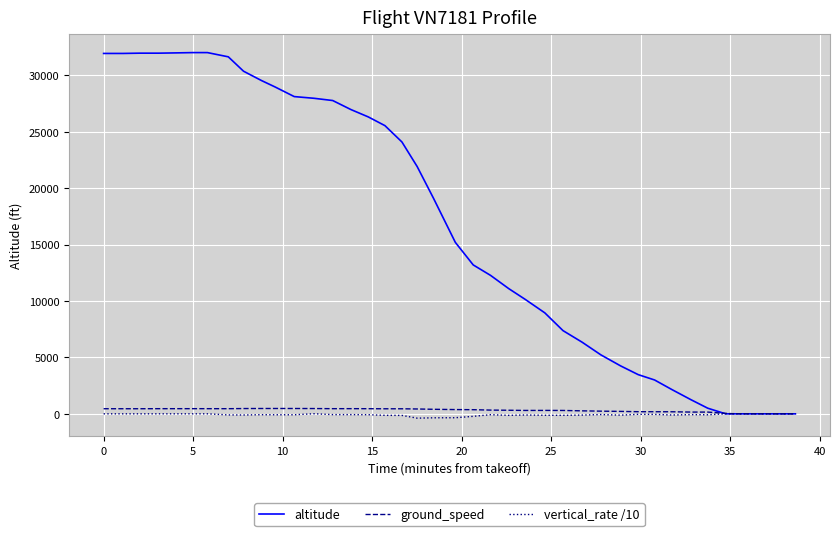

Which series has the largest range (max minus min)?

altitude